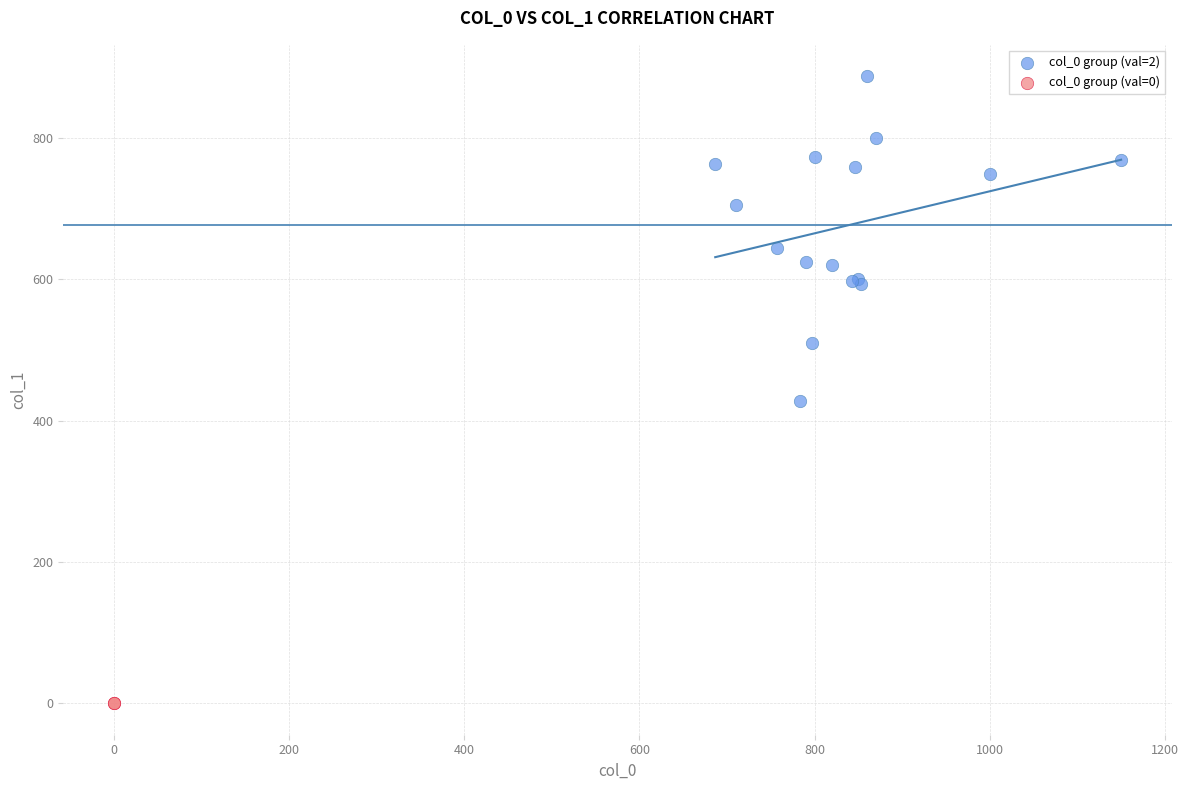

Which series reaches the maximum Y coordinate?

col_0 group (val=2)